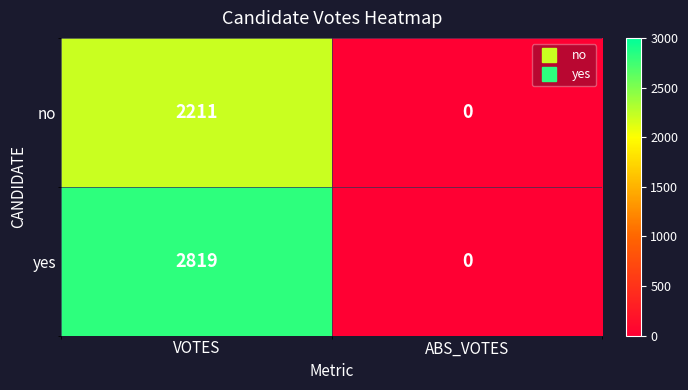

Rank the series by their average value, from lowest to highest.

no, yes